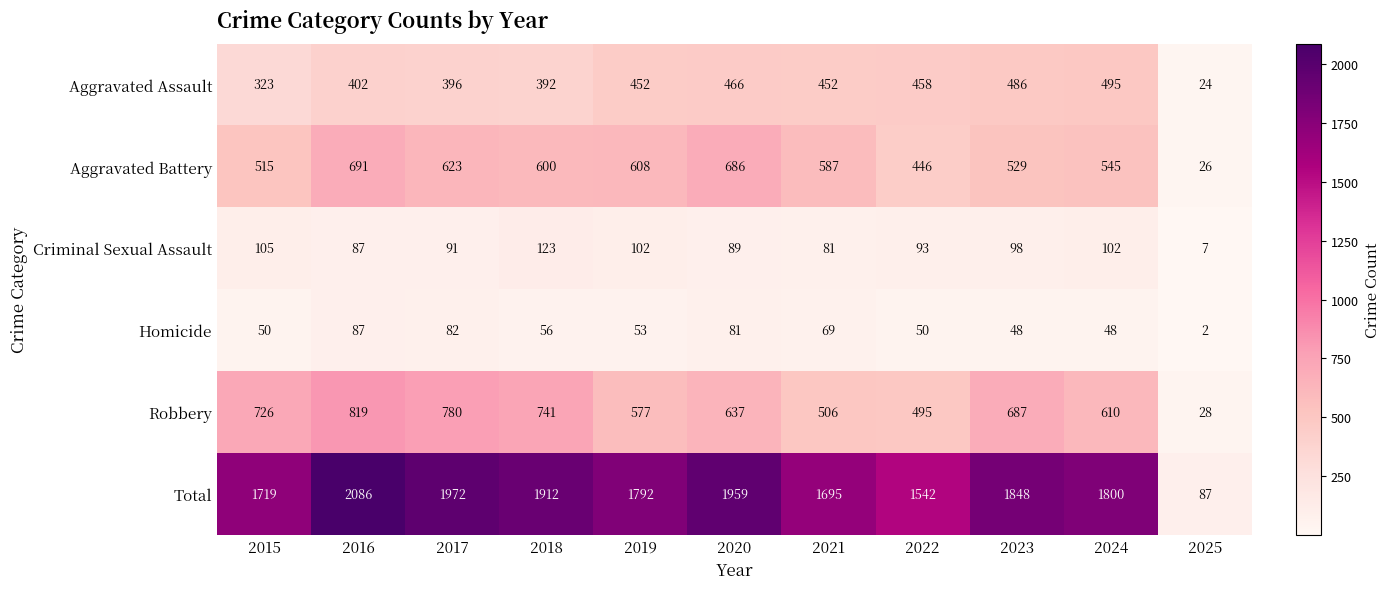

At 2024, list the series in order from largest to smallest.

Total, Robbery, Aggravated Battery, Aggravated Assault, Criminal Sexual Assault, Homicide